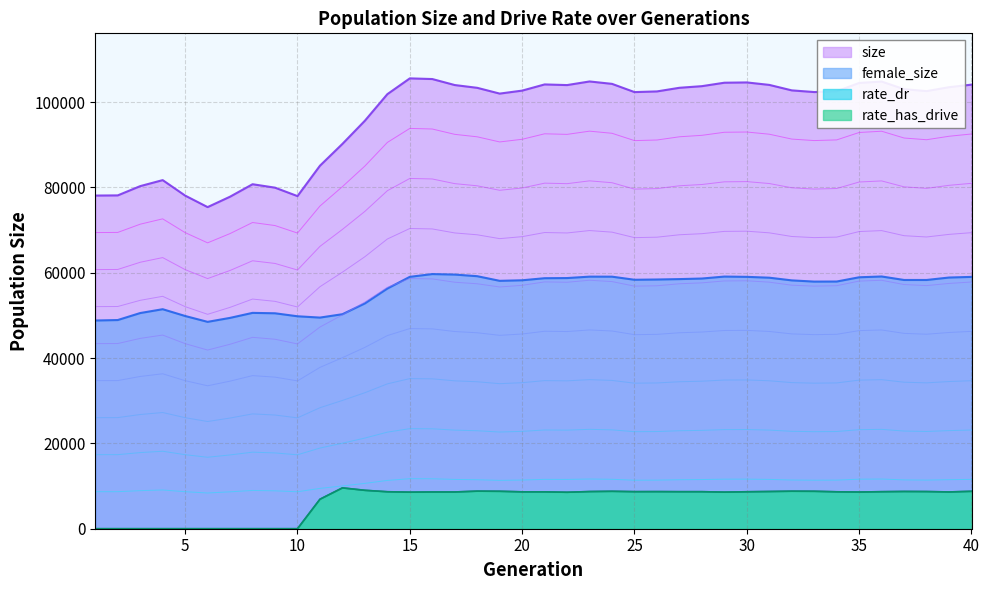

How many lines are shown in the chart?

4